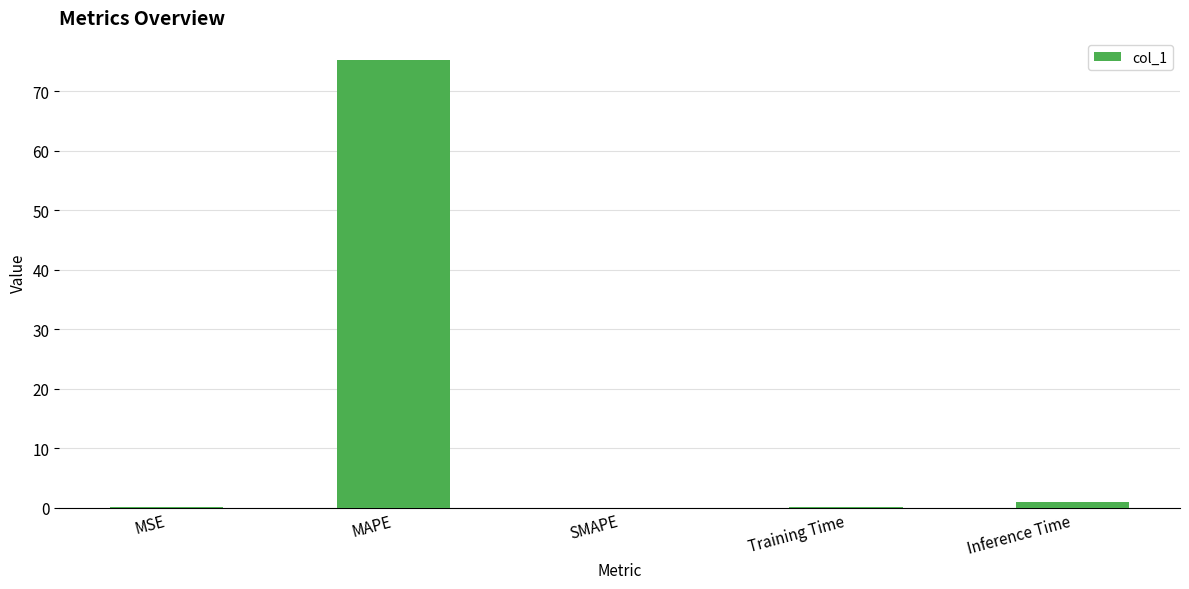

What is the sum of the values at Inference Time and SMAPE?

0.9